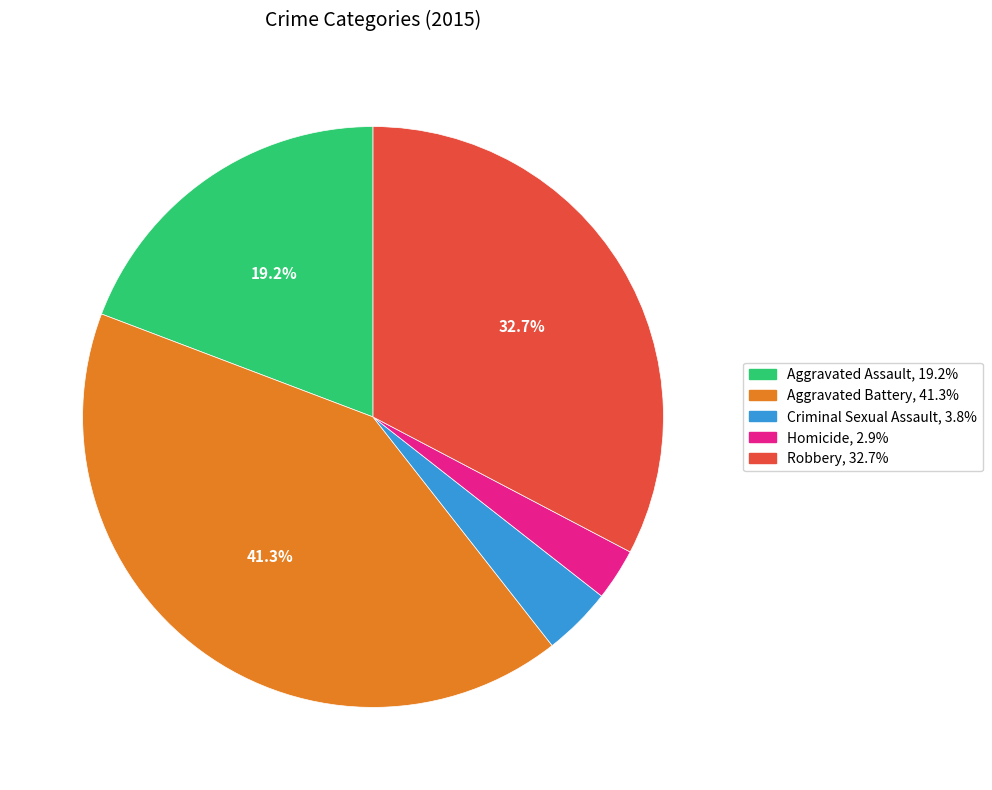

Between Aggravated Battery and Aggravated Assault, which is larger?

Aggravated Battery